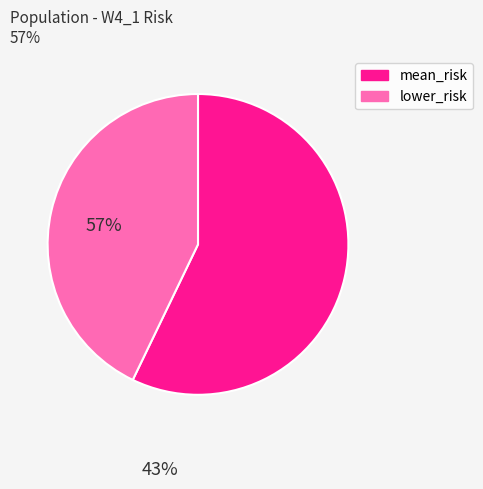

What is the smallest slice in the pie chart?

lower_risk